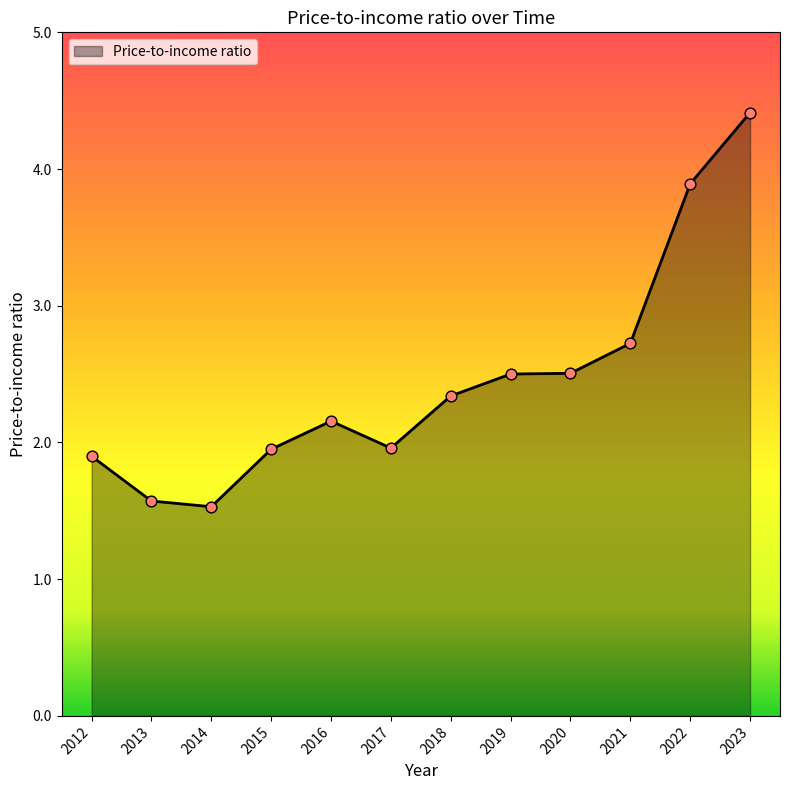

What is the change in value from 2012 to 2020?

+0.6